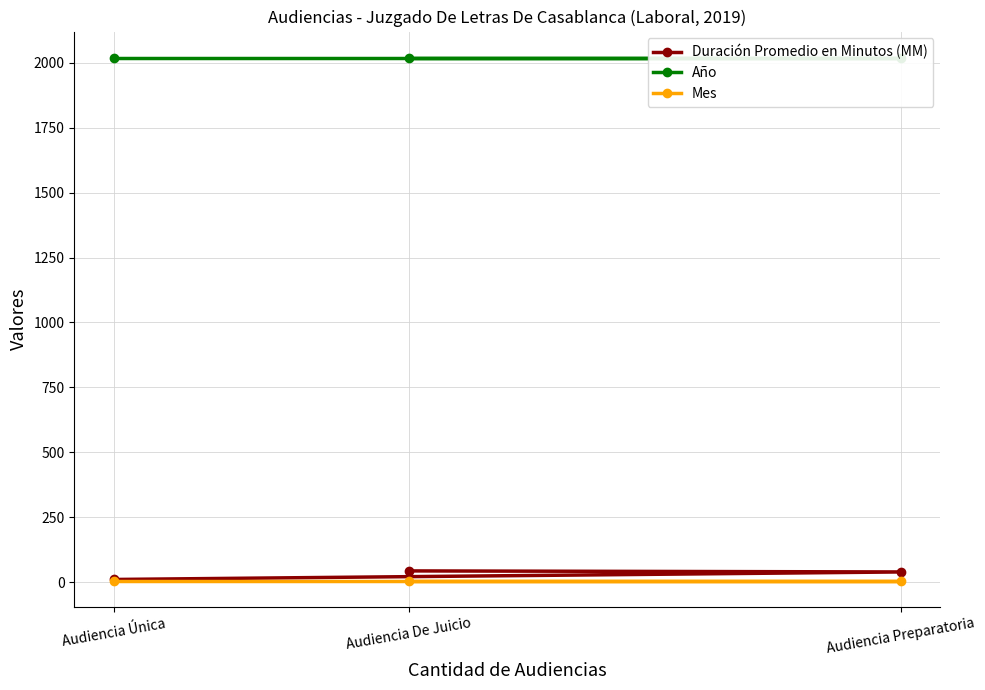

The Duración Promedio en Minutos (MM) series shows 40 at Audiencia Preparatoria. True or false?

True